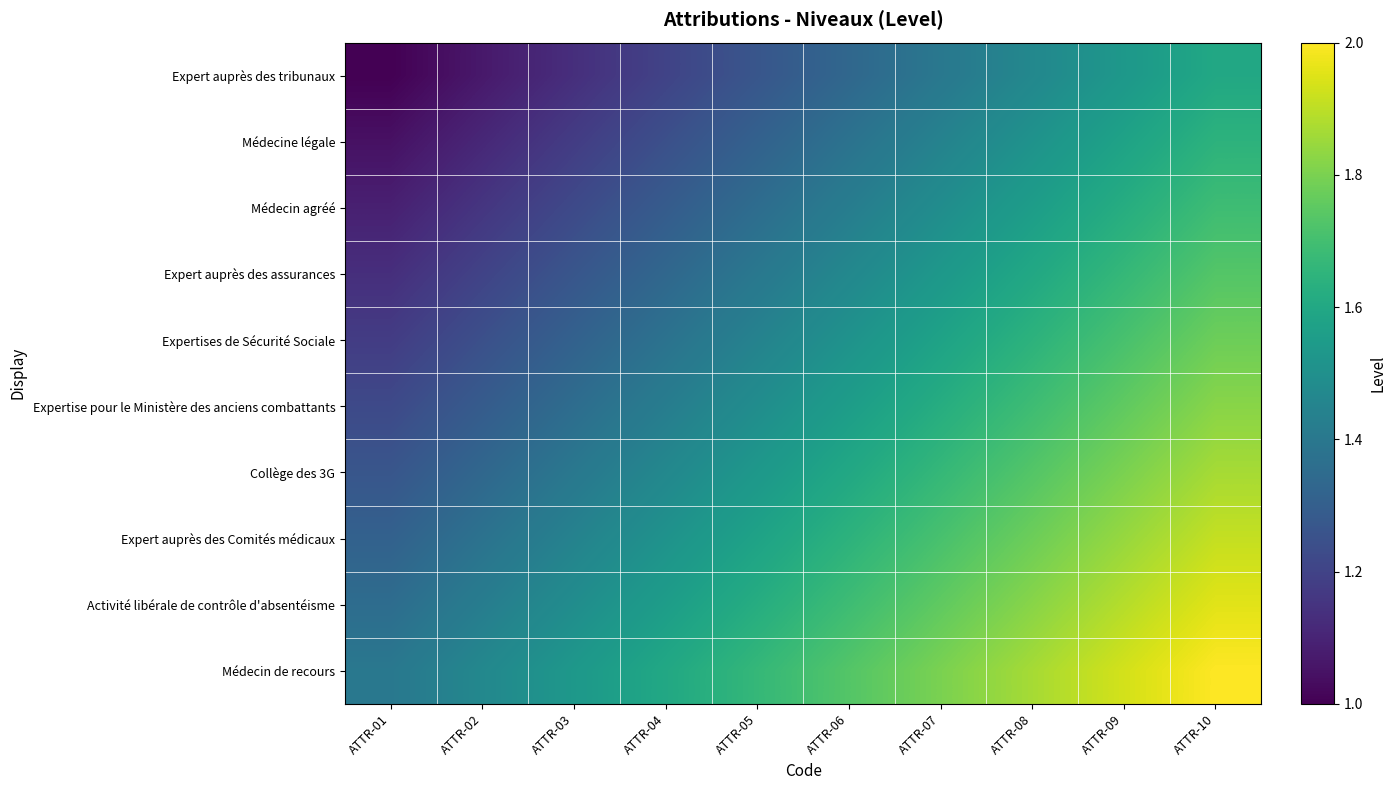

Count the number of data series in this chart.

10